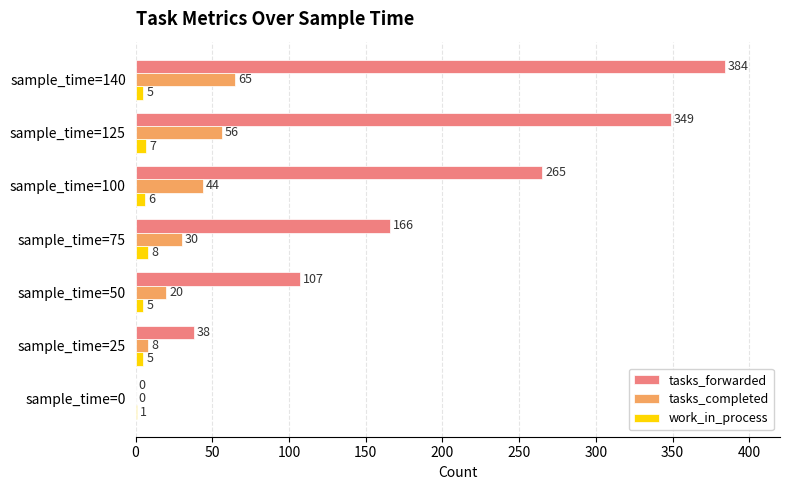

What is the maximum value for tasks_completed?

65